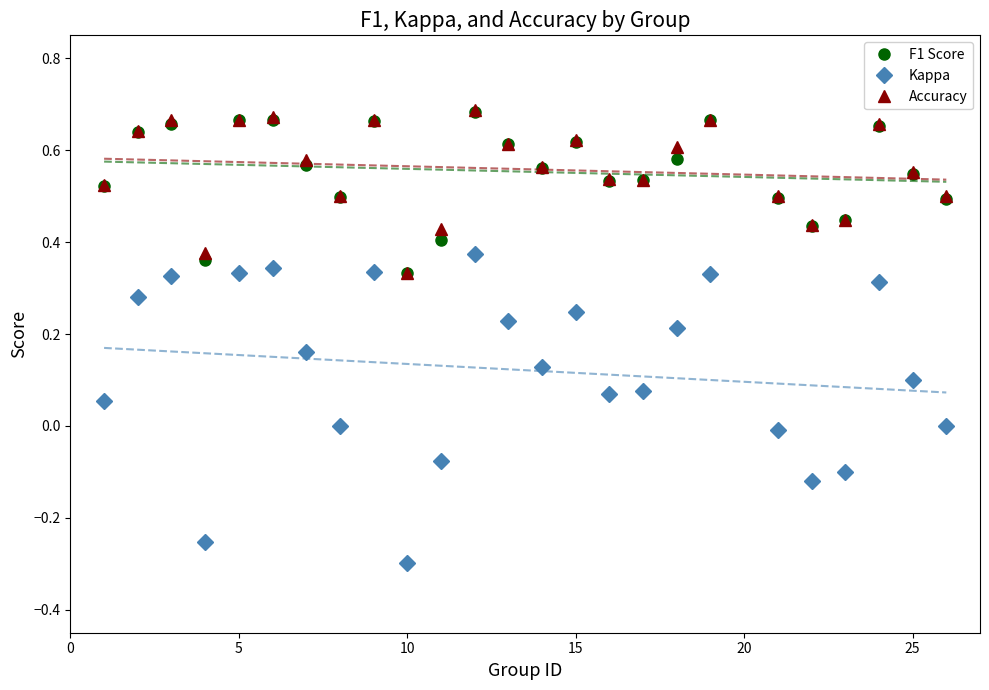

How many interior local valleys does the Kappa series have?

6